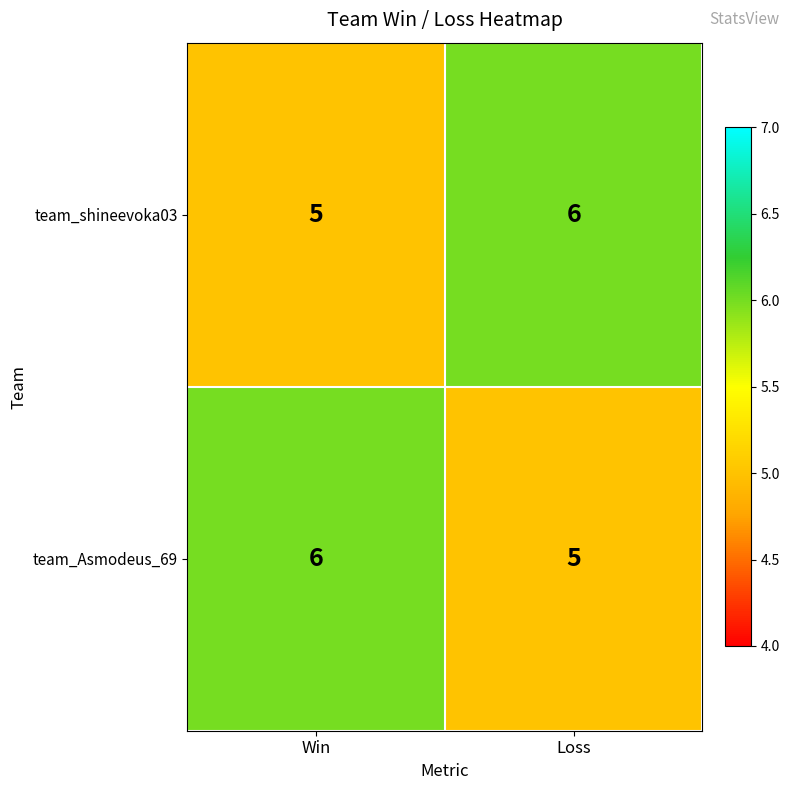

What is the sum of all team_shineevoka03 values?

11